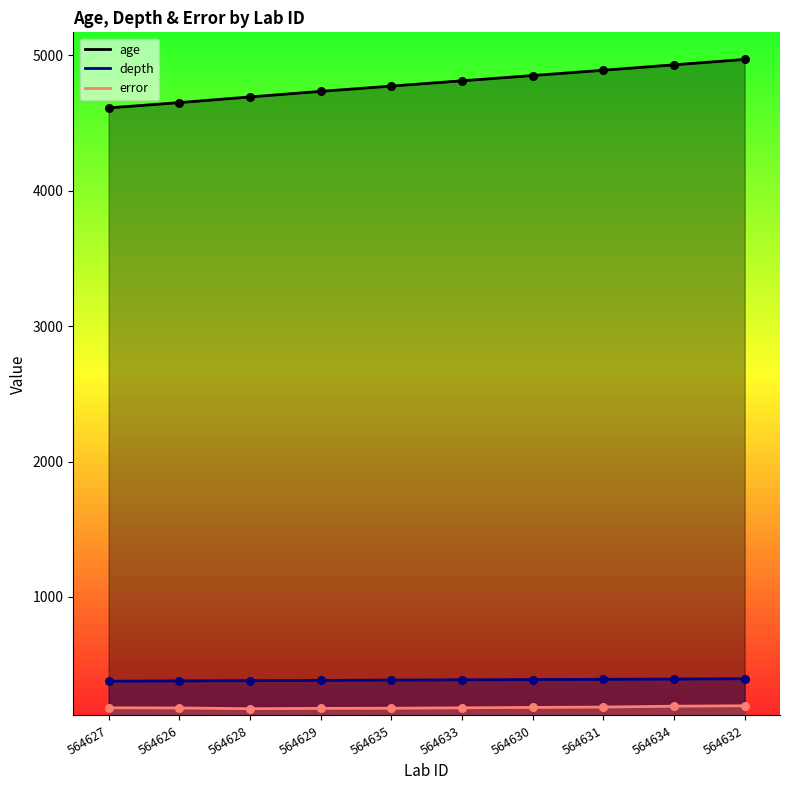

Which series reaches the minimum Y coordinate?

error